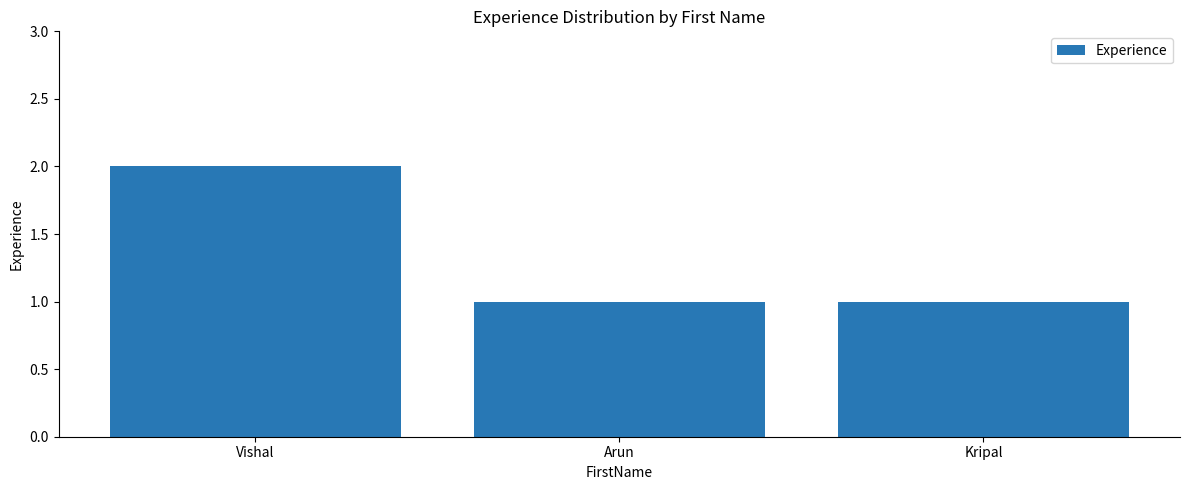

Are the bars horizontal?

No